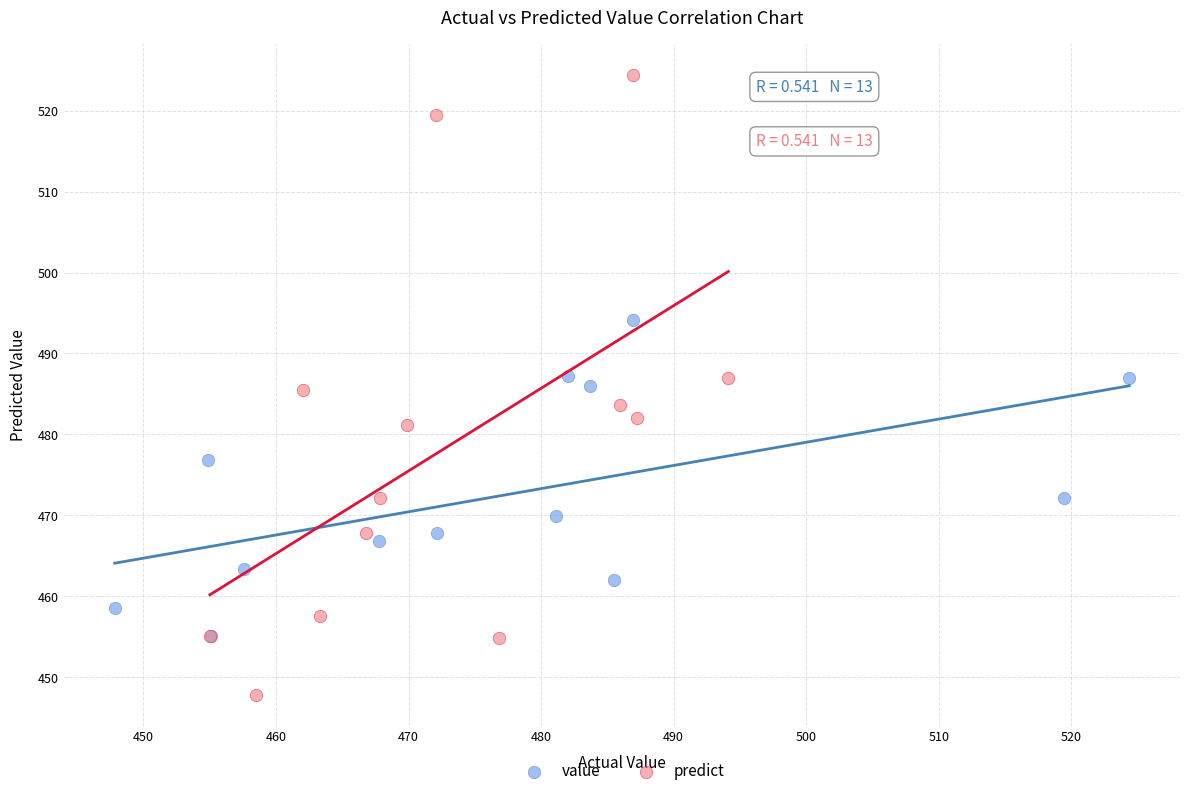

Which series contains the lowest Y value?

predict